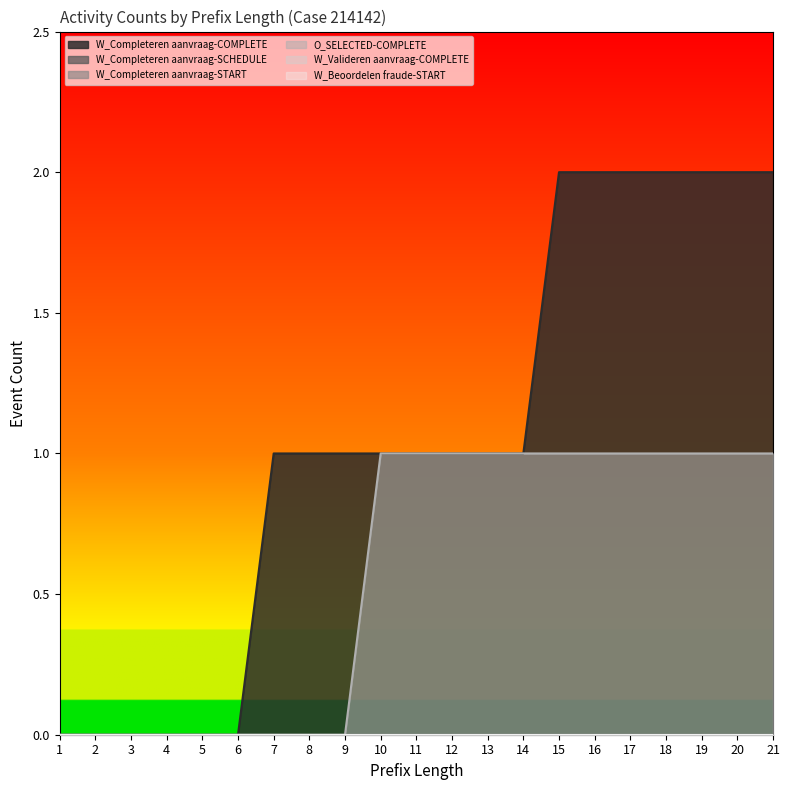

Where is W_Beoordelen fraude-START nearest to the value 0?

1